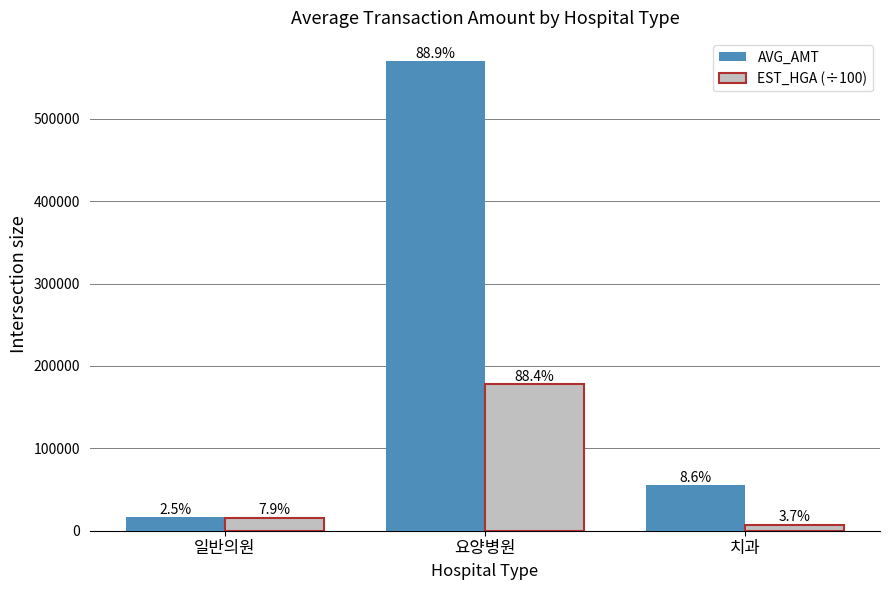

Are the bars grouped side by side (vs. stacked)?

Yes